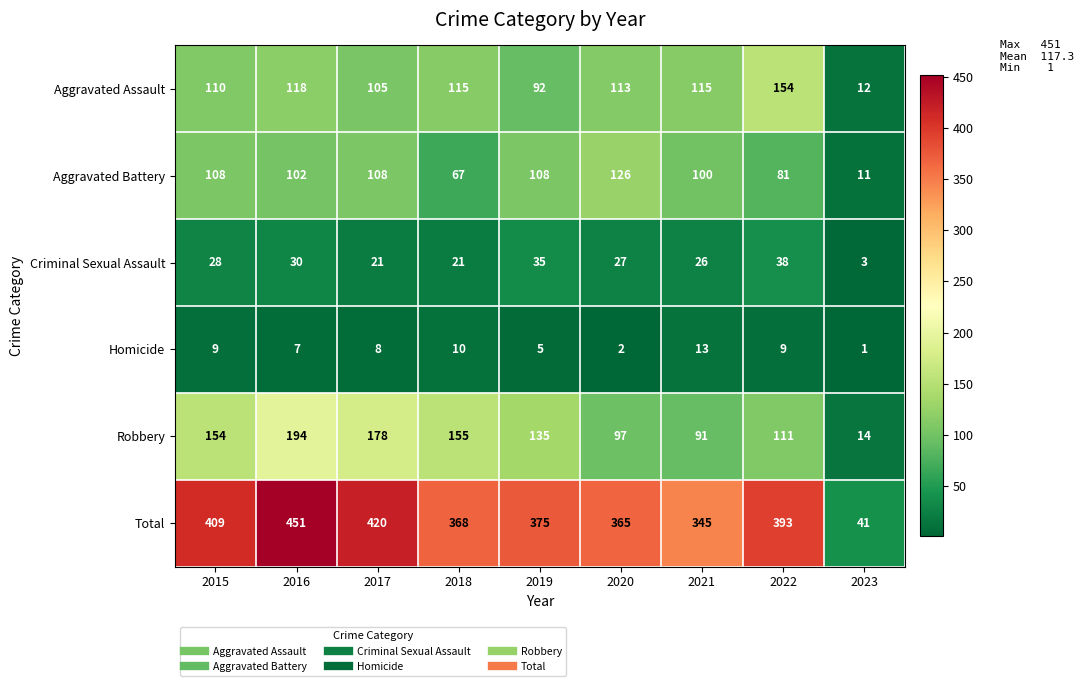

At which category is the sum across all series the highest?

2016